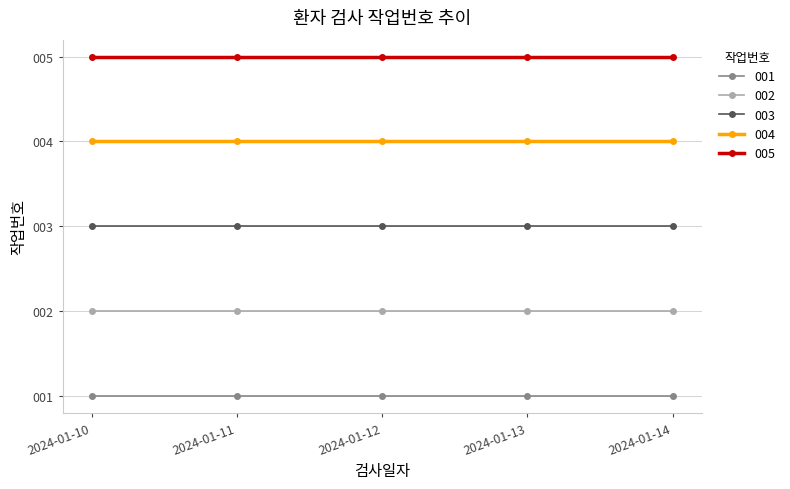

What is the average value of the 005 series?

5